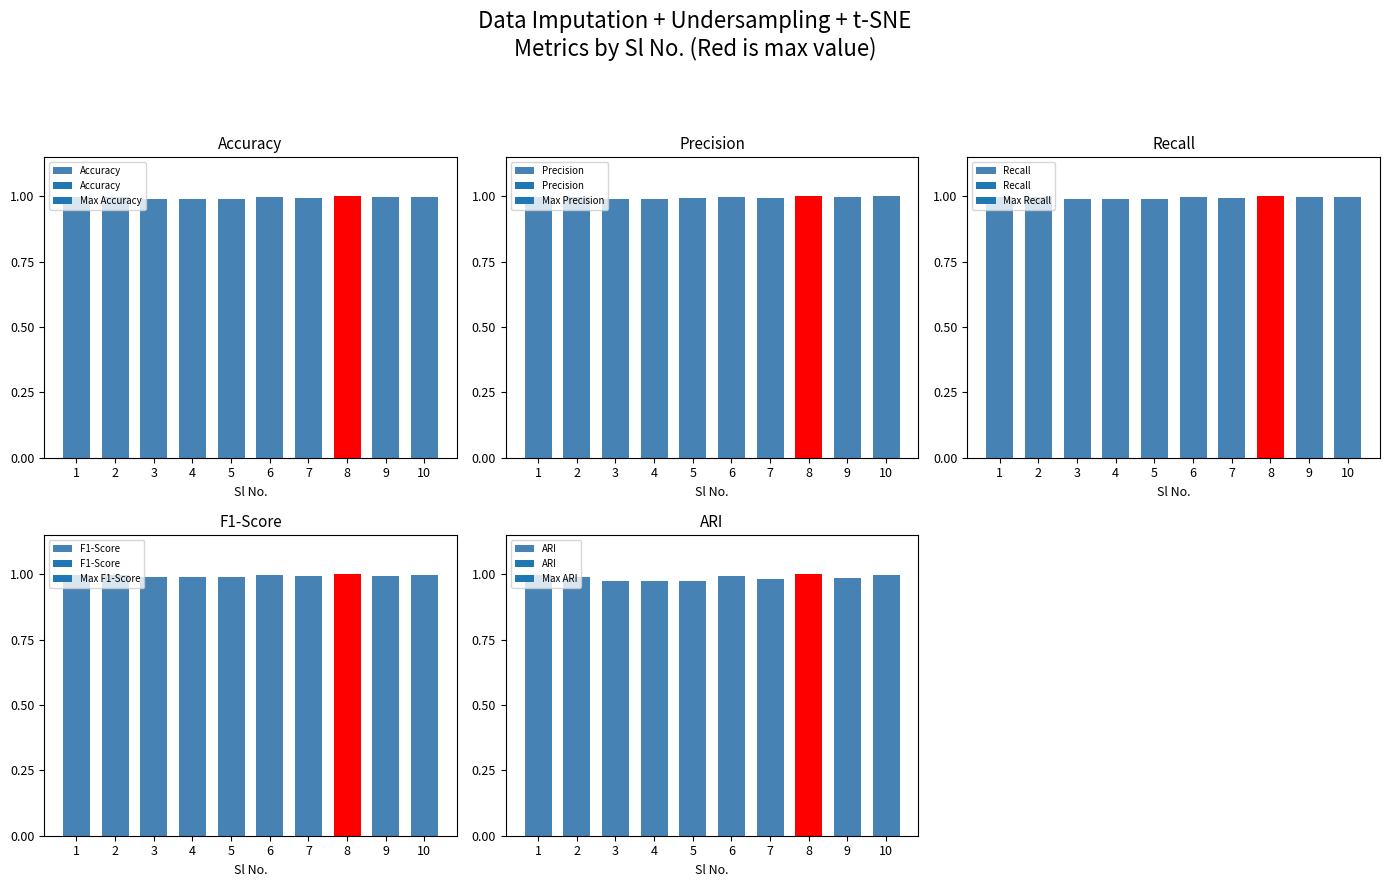

True or false: F1-Score has a value of 1.0 at 7.

True